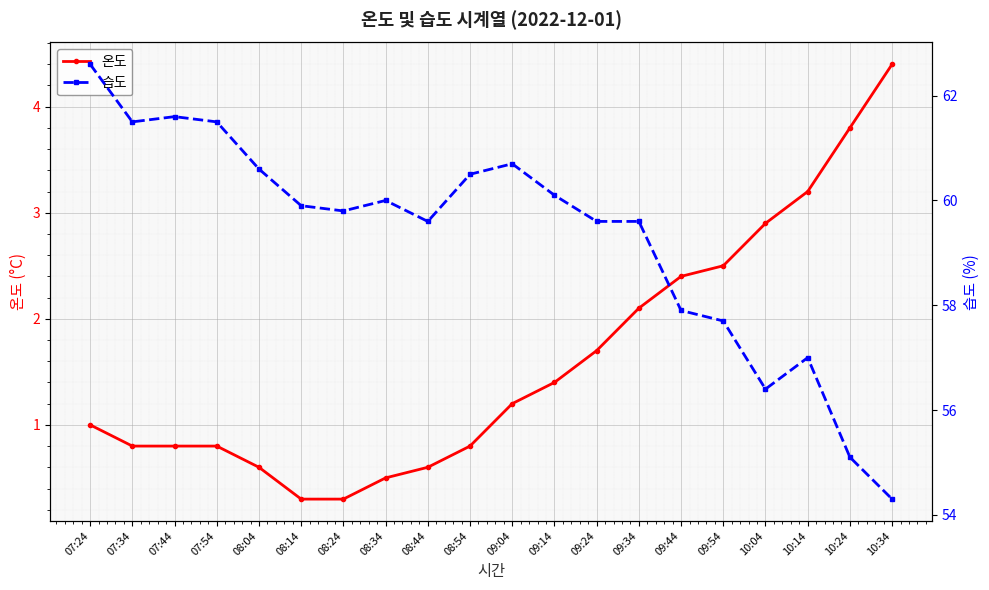

The value of 습도 at 10:24 is 55.1. True or false?

True